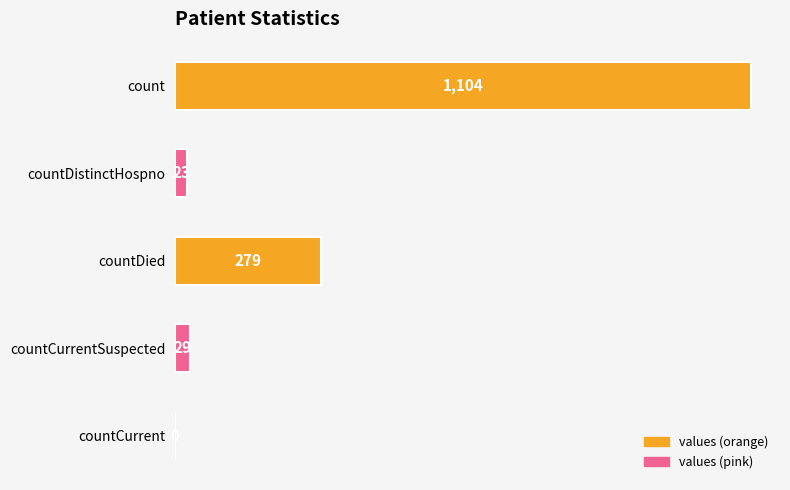

Is it true that the value at countDied is 459?

False